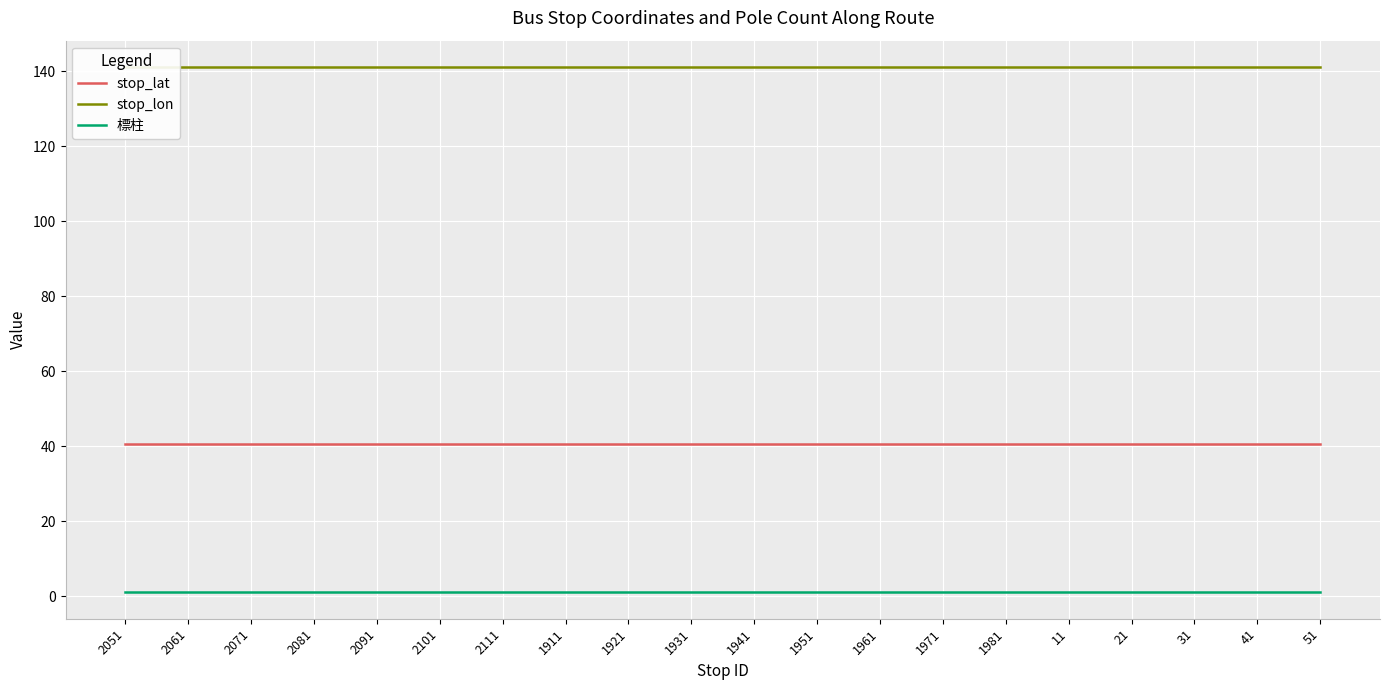

True or false: stop_lat has a value of 40.6 at 1951.

True